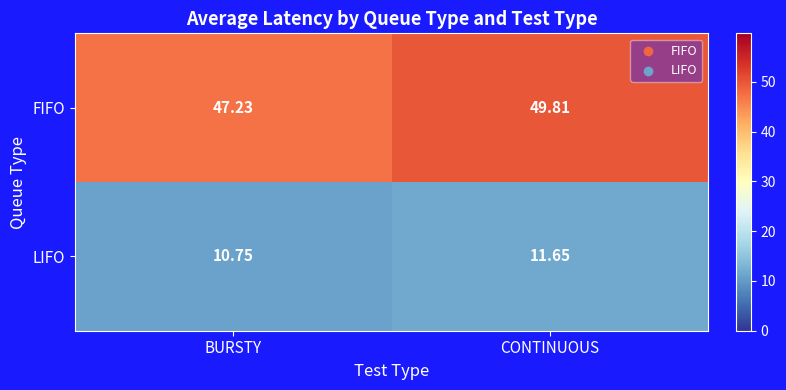

At BURSTY, list the series in order from largest to smallest.

FIFO, LIFO